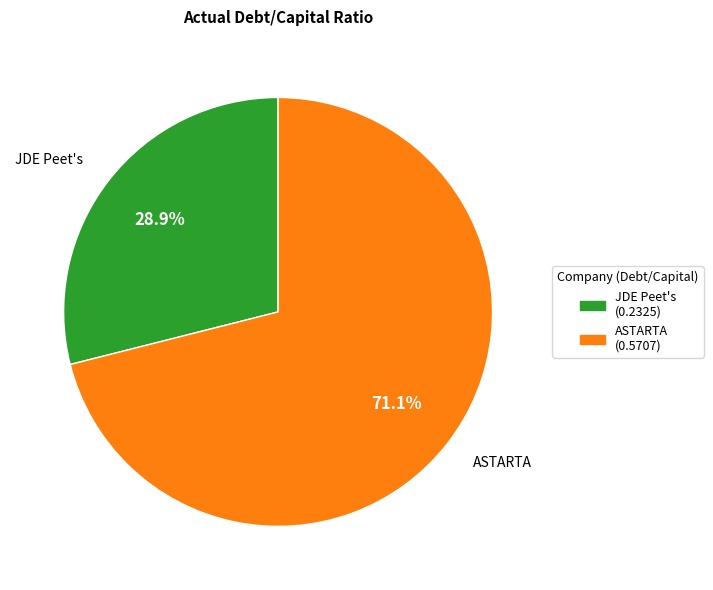

Rank the categories by value from highest to lowest.

ASTARTA, JDE Peet's